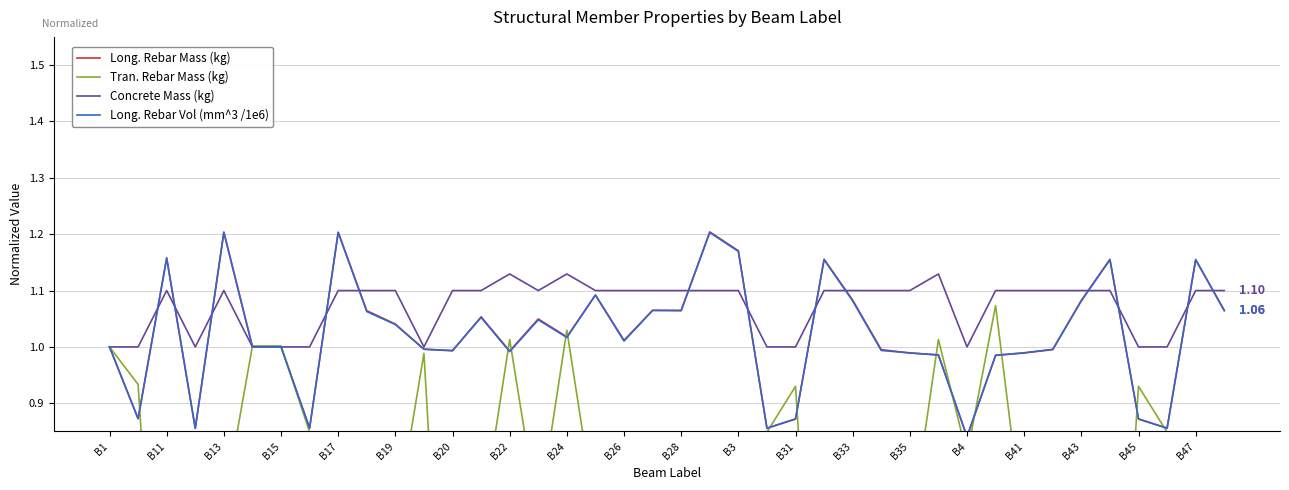

What is the sum of all Concrete Mass (kg) values?

42.9